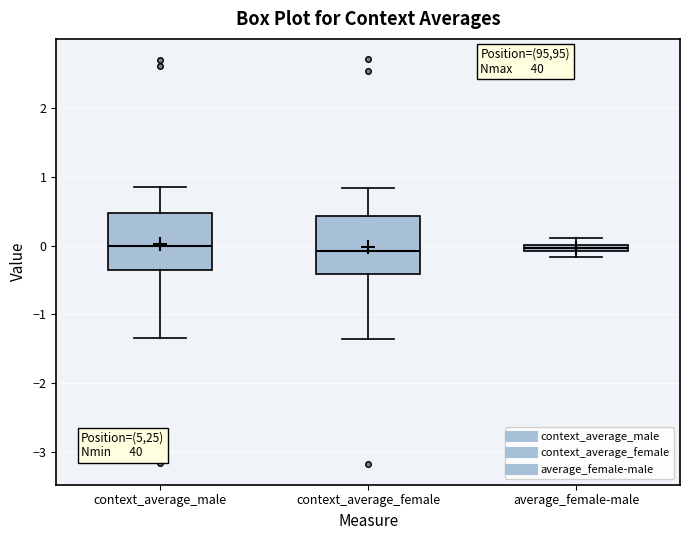

Where is the lower edge of the box for context_average_female on the y-axis? The values are not printed on the chart, so give them approximately, as read against the axis.

-0.4